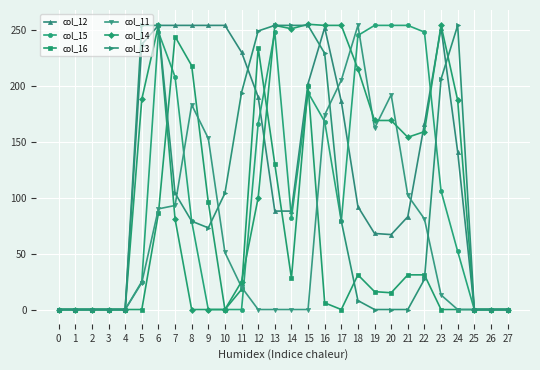

How many lines are shown in the chart?

6